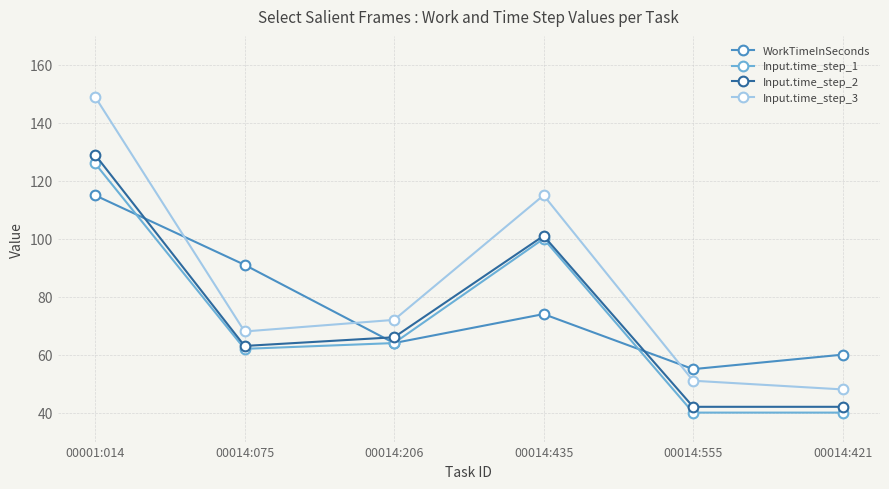

What is the label of the 5th point from the left?

00014:555